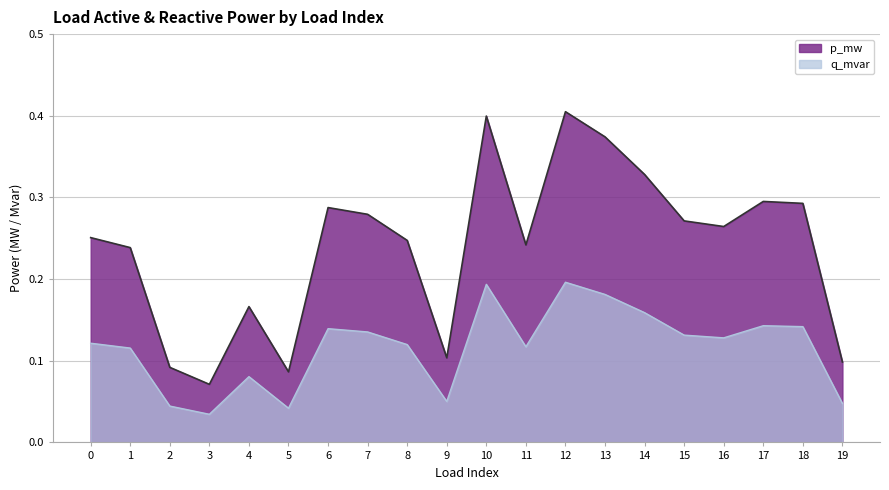

True or false: p_mw has a value of 0.1 at 2.

True